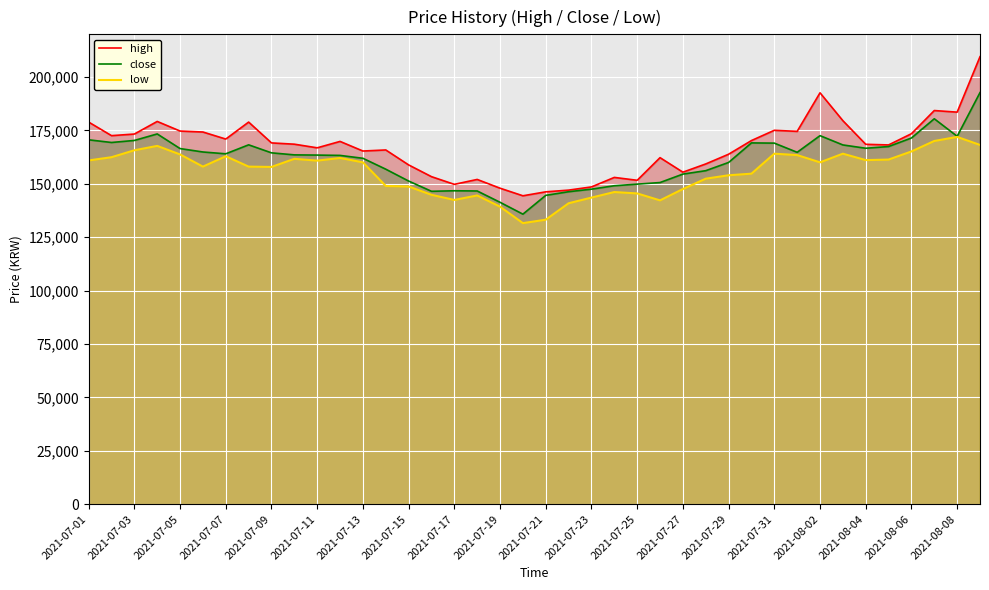

What is the maximum value for low?

171900